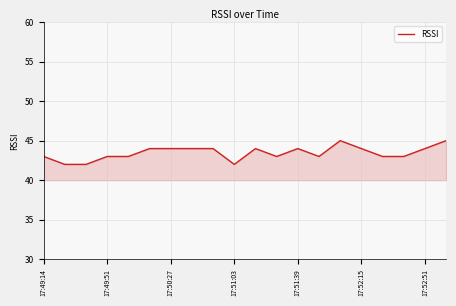

What is the difference between the maximum and minimum values?

3